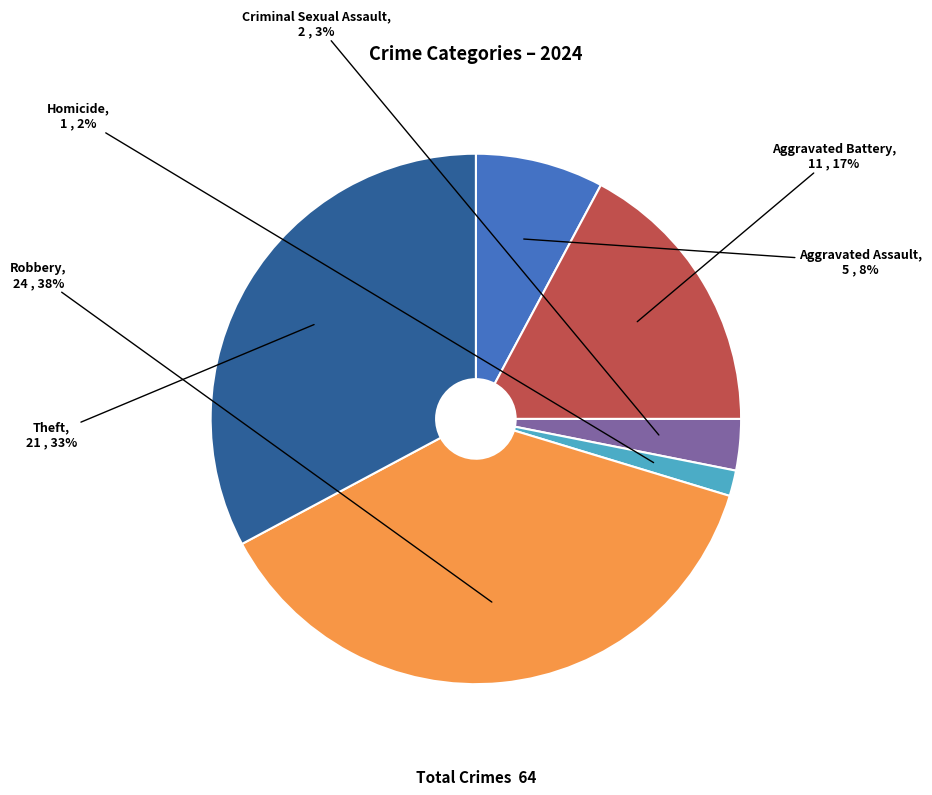

Between Homicide and Criminal Sexual Assault, which is larger?

Criminal Sexual Assault